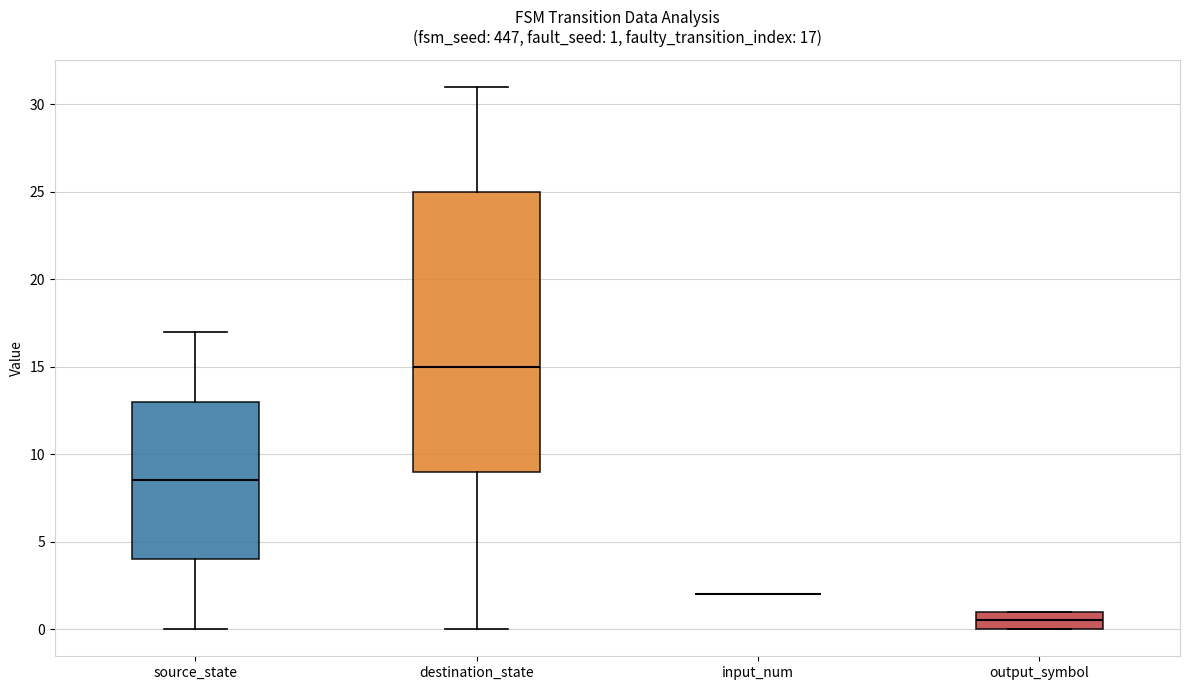

Which box is the tallest, from its lower edge to its upper edge?

destination_state